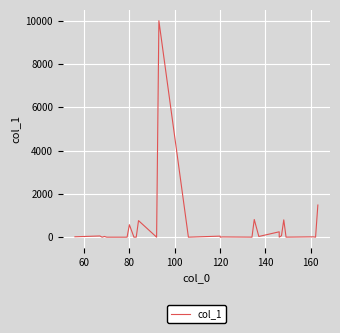

What is the difference between the second highest and minimum values?

1484.9